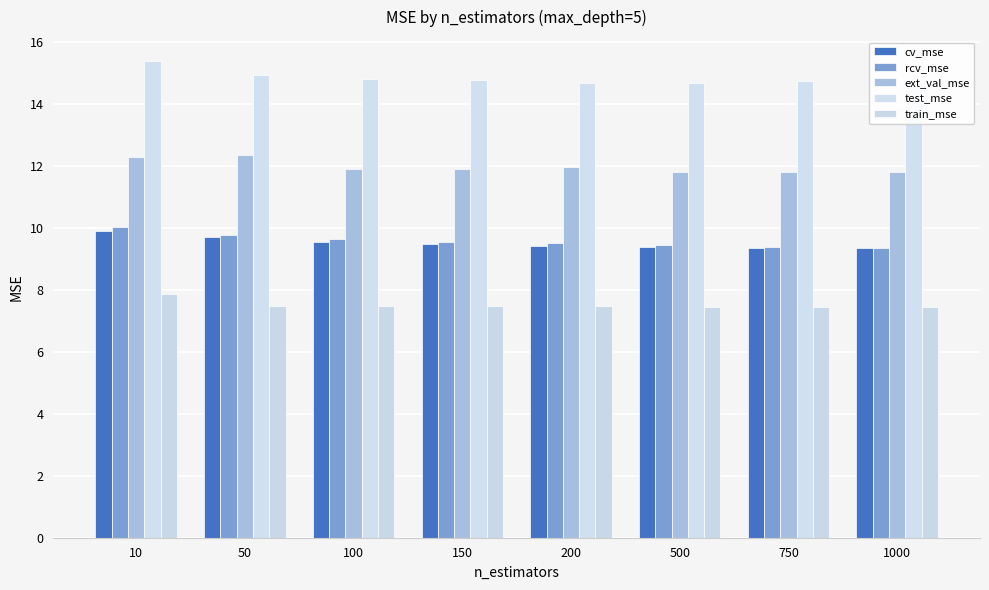

Reading left to right, extract all data points from this chart.

cv_mse: 9.9	9.7	9.5	9.5	9.4	9.4	9.4	9.3
rcv_mse: 10.0	9.8	9.6	9.6	9.5	9.4	9.4	9.4
ext_val_mse: 12.3	12.4	11.9	11.9	12.0	11.8	11.8	11.8
test_mse: 15.4	14.9	14.8	14.8	14.7	14.7	14.7	14.7
train_mse: 7.9	7.5	7.5	7.5	7.5	7.4	7.4	7.4